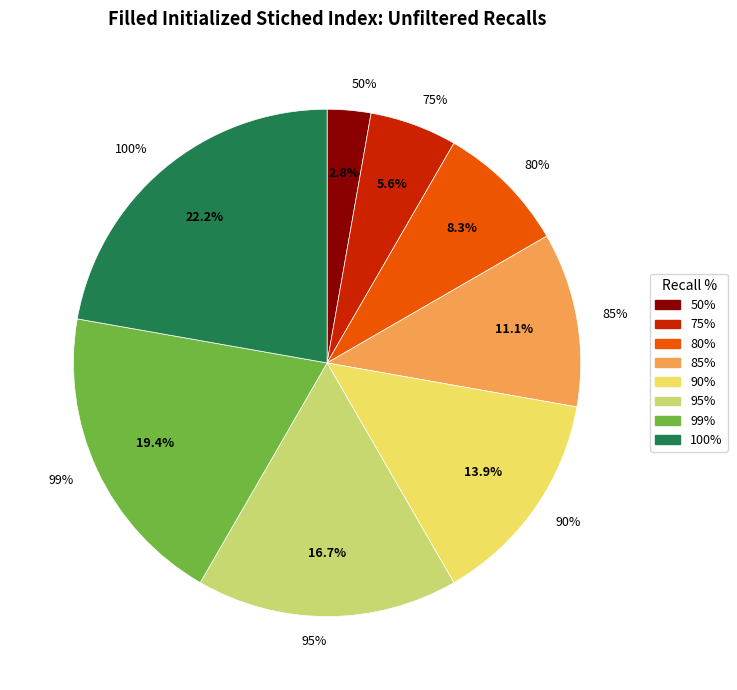

Does any single category account for the majority?

No